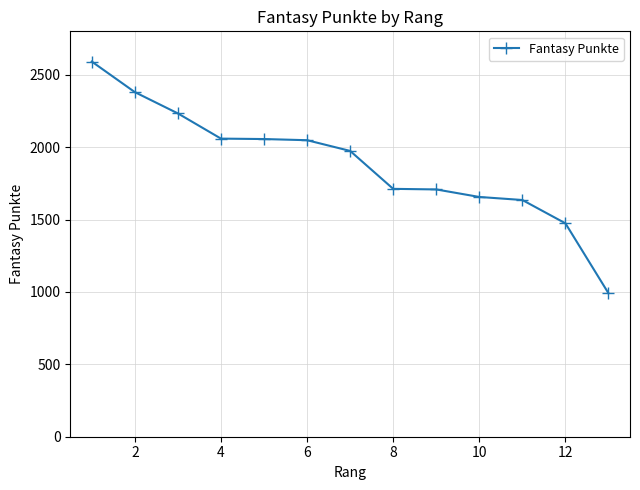

What is the greatest value displayed?

2591